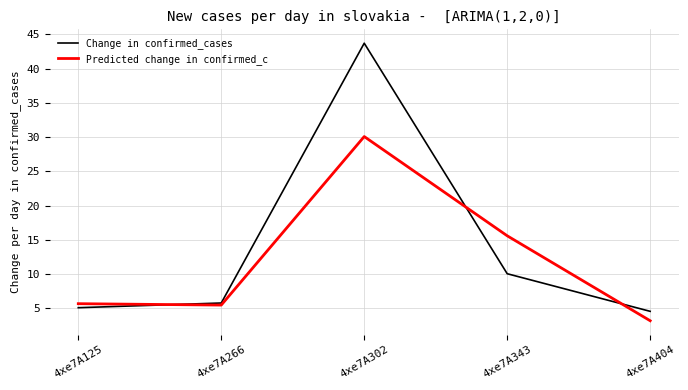

True or false: Predicted change in confirmed_c and Change in confirmed_cases cross at least once.

True